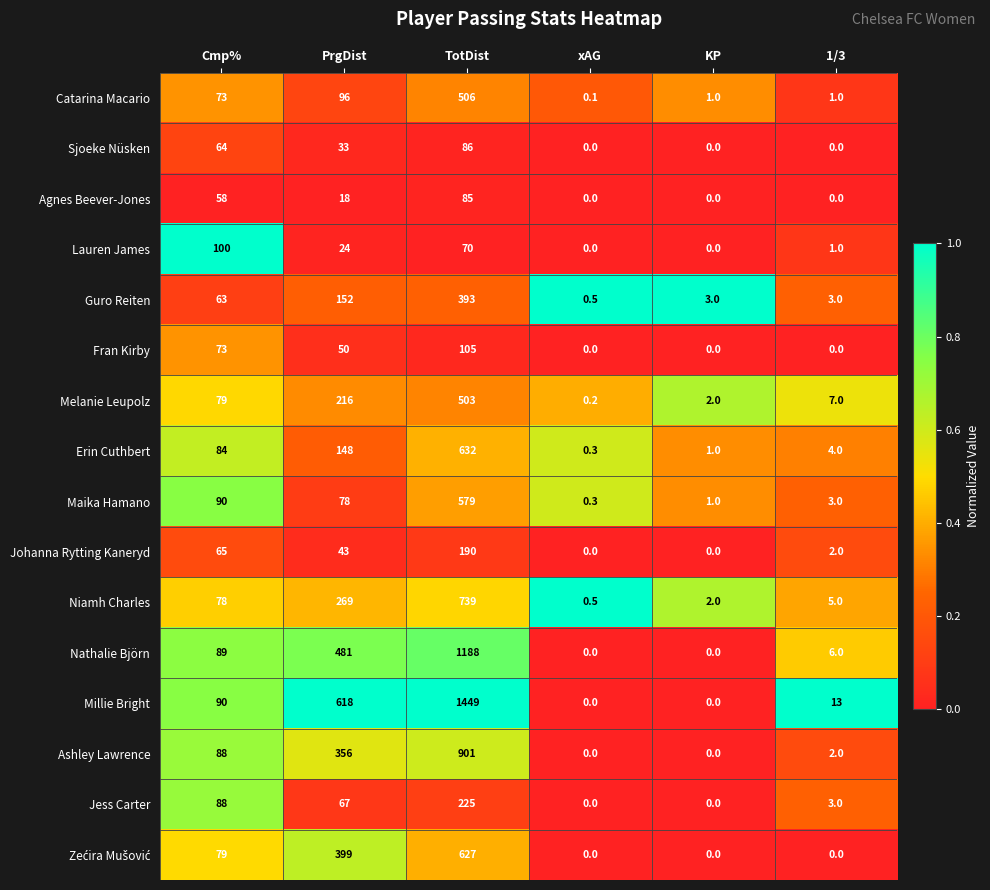

Which series changed the most between Cmp% and KP?

Lauren James